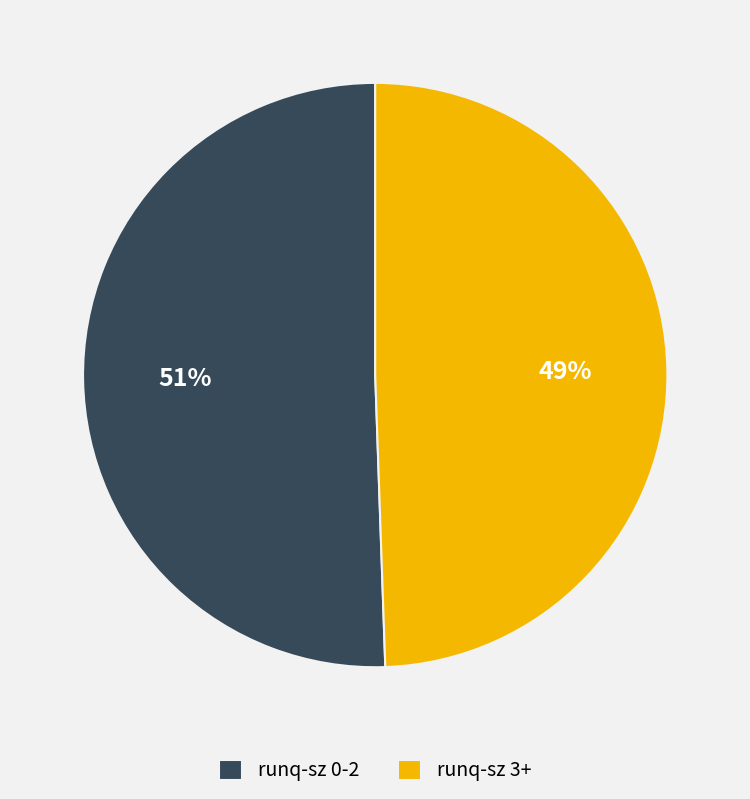

To the nearest percent, what is the average slice percentage?

50%